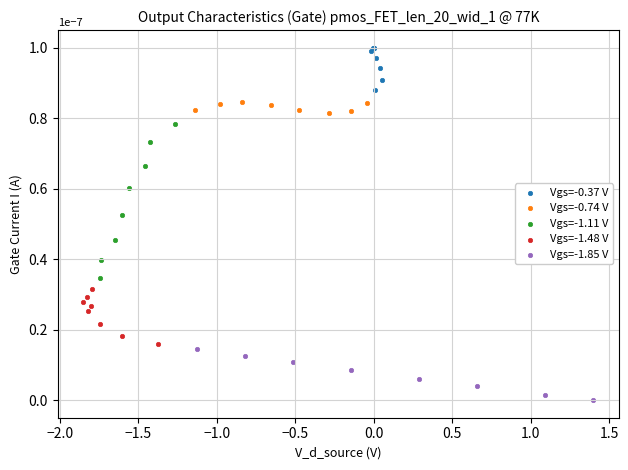

Which series has the widest spread of Y values?

Vgs=-1.11 V